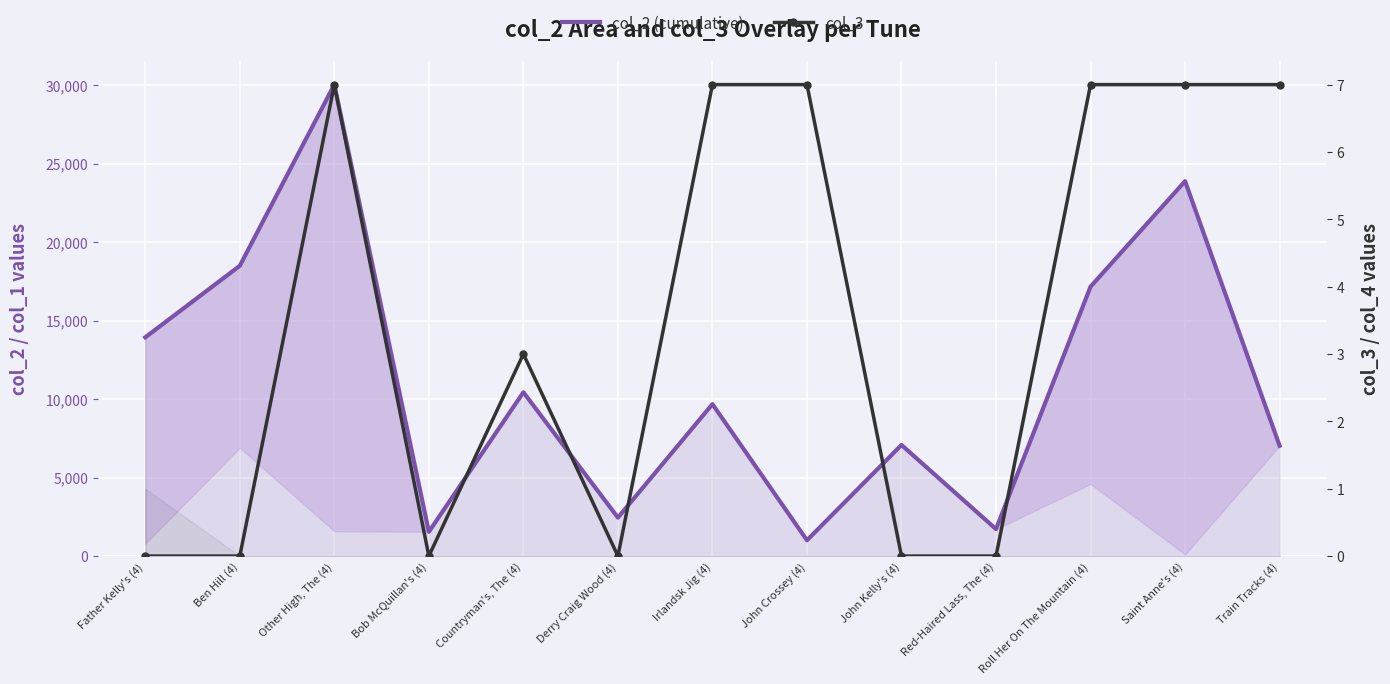

What is the maximum value for col_2 (cumulative)?

30028